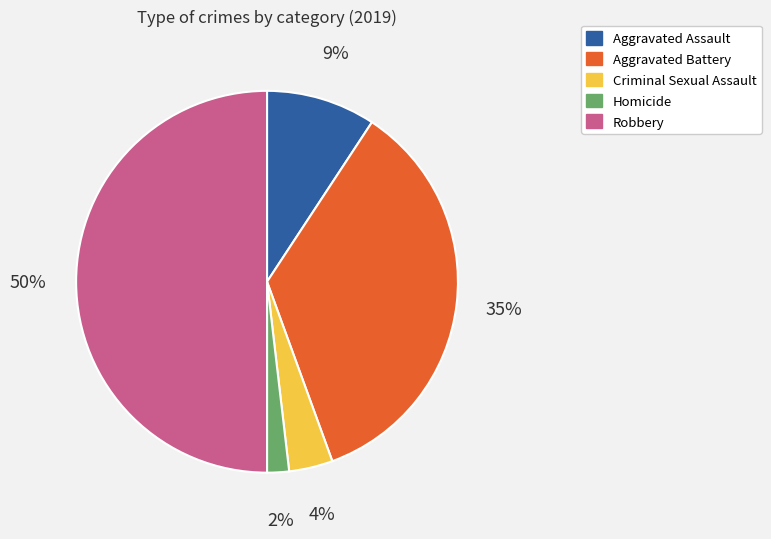

To the nearest percent, what is the combined percentage of Aggravated Battery and Aggravated Assault?

44%